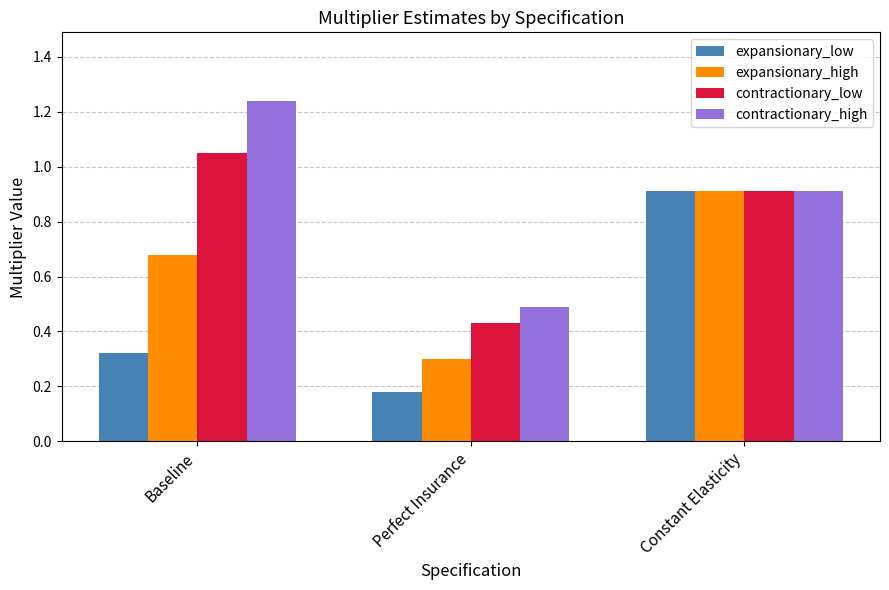

What position from the left is Baseline?

1